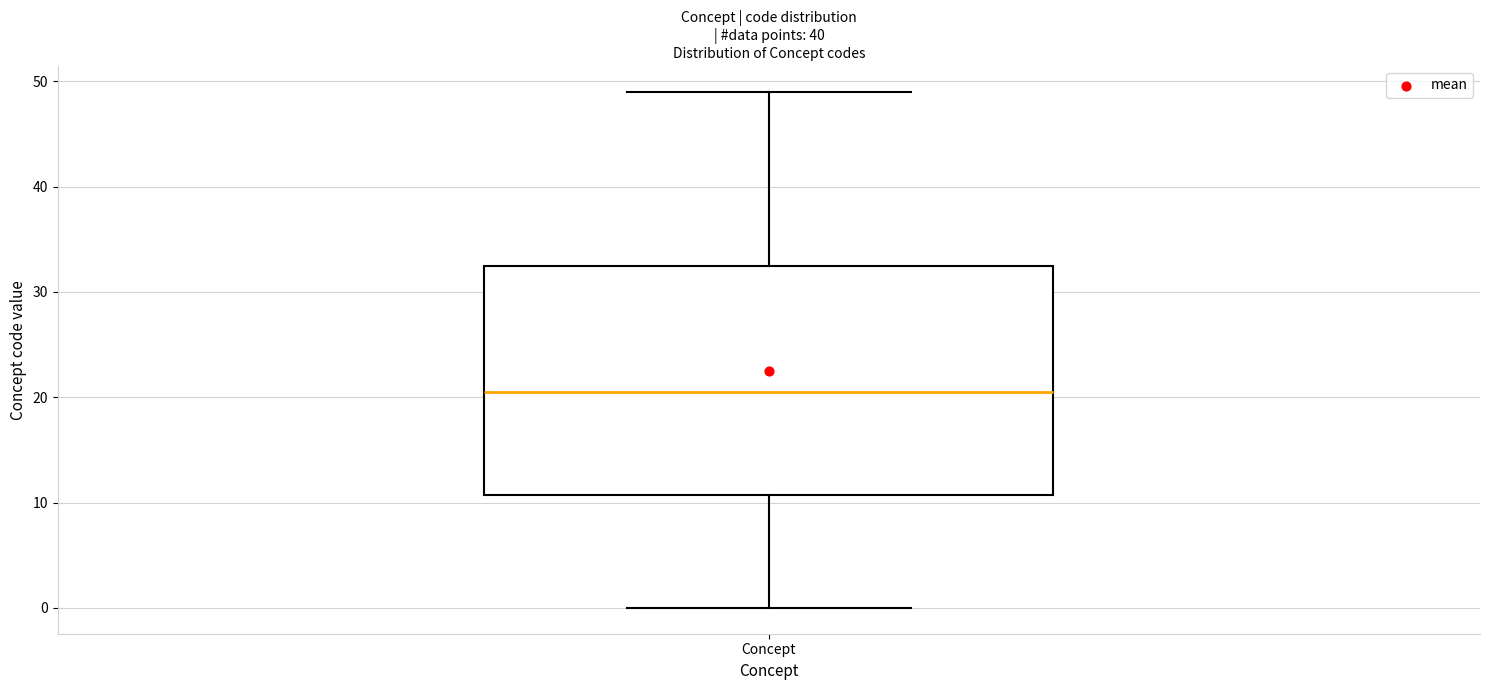

Where is the upper edge of the box for Concept on the y-axis? The values are not printed on the chart, so give them approximately, as read against the axis.

33